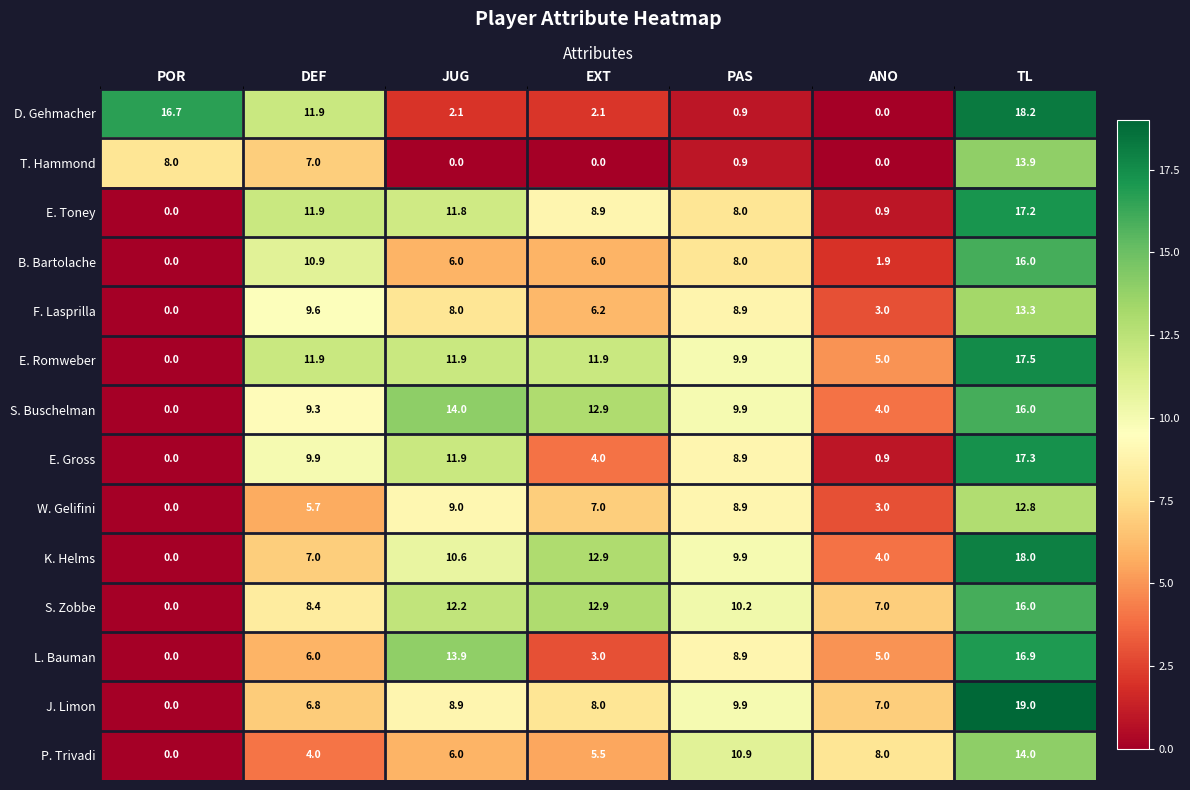

How many categories are shown in the chart?

7